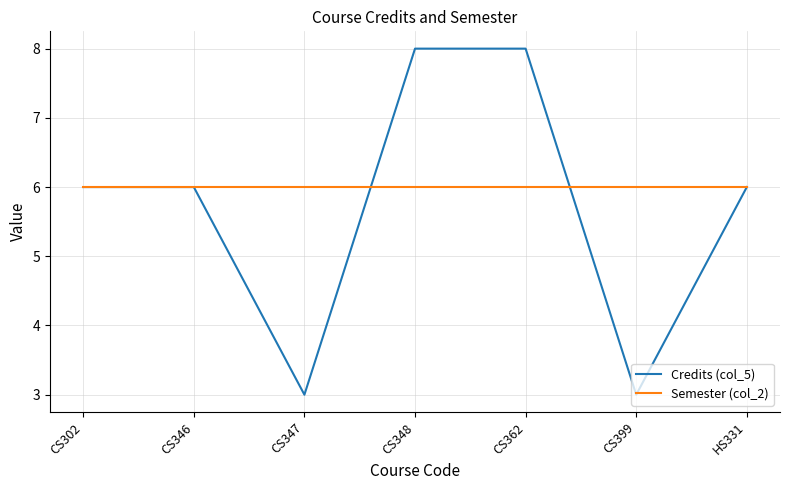

What is the smallest value displayed?

3